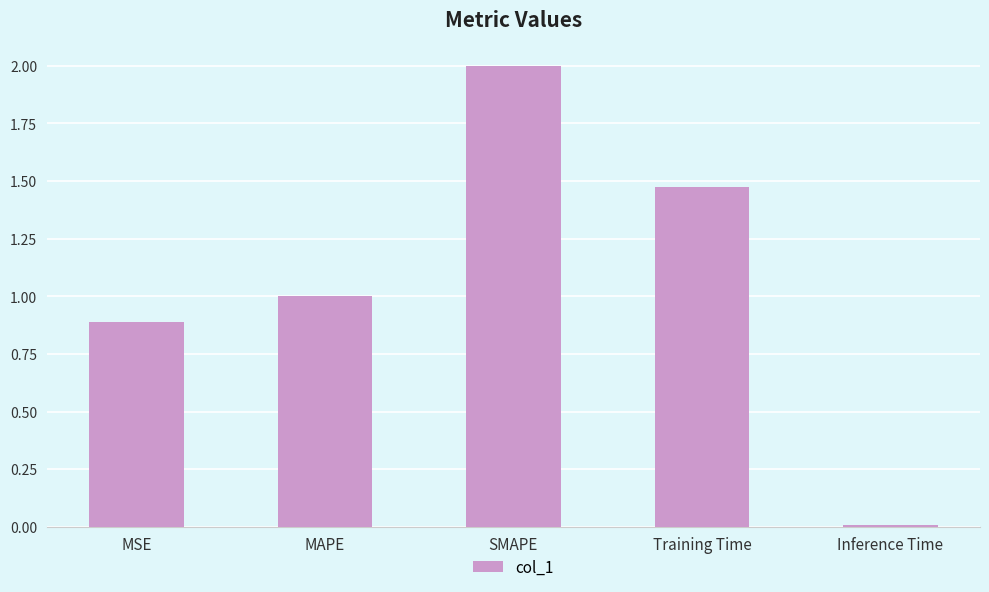

What is the difference between the maximum and second lowest values?

1.1